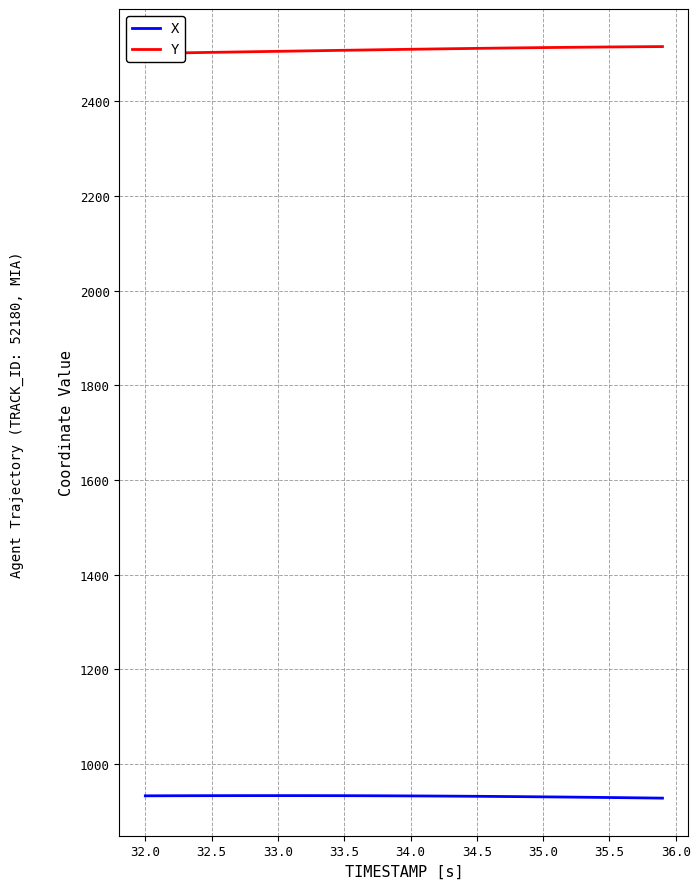

What are all the series names shown in the legend?

X, Y